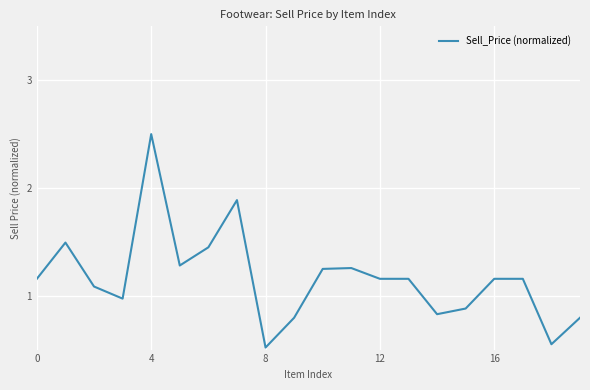

What is the maximum value shown in the chart?

2.5